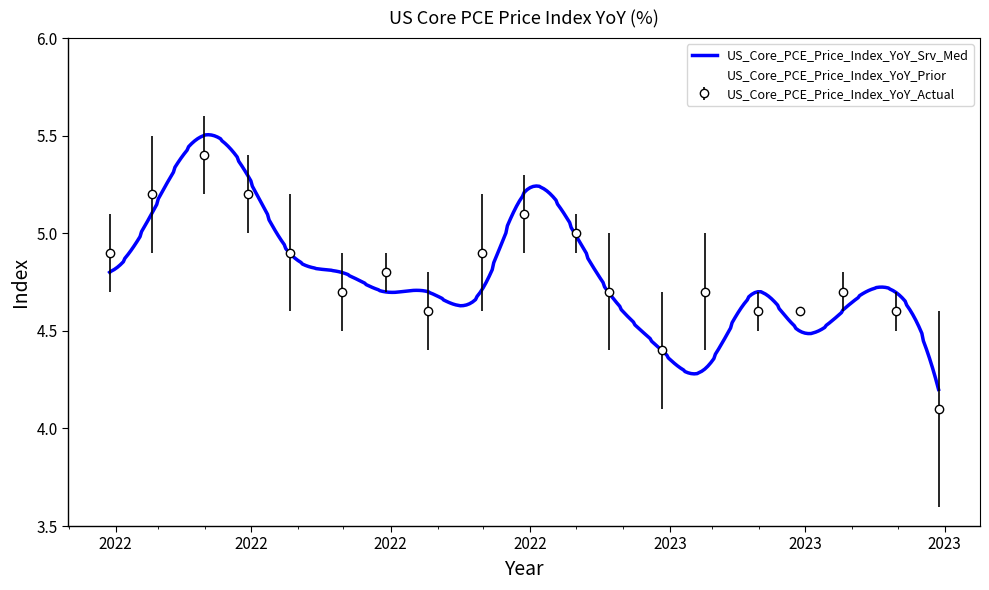

Which series has the largest range (max minus min)?

US_Core_PCE_Price_Index_YoY_Actual